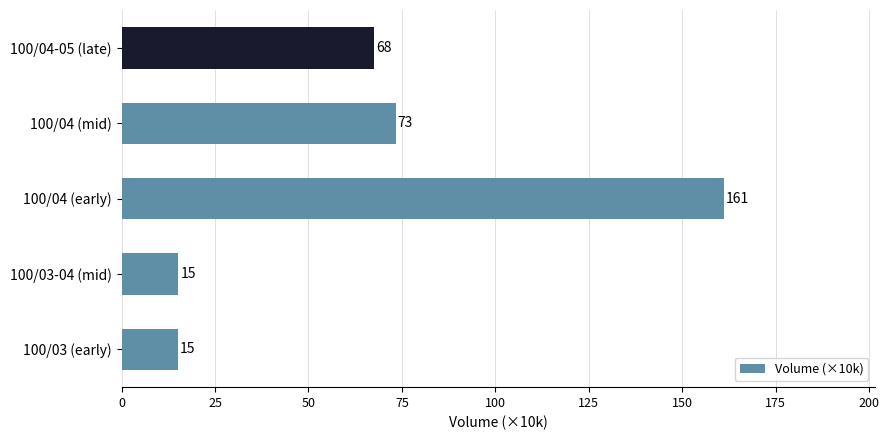

True or false: the data shows 33.2 at 100/04 (early).

False